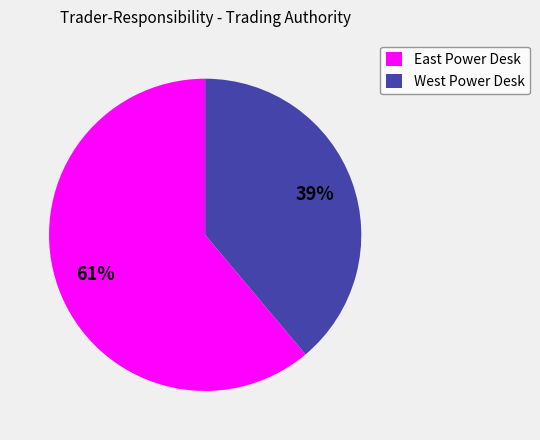

Is it true that West Power Desk is 32% of the pie?

False